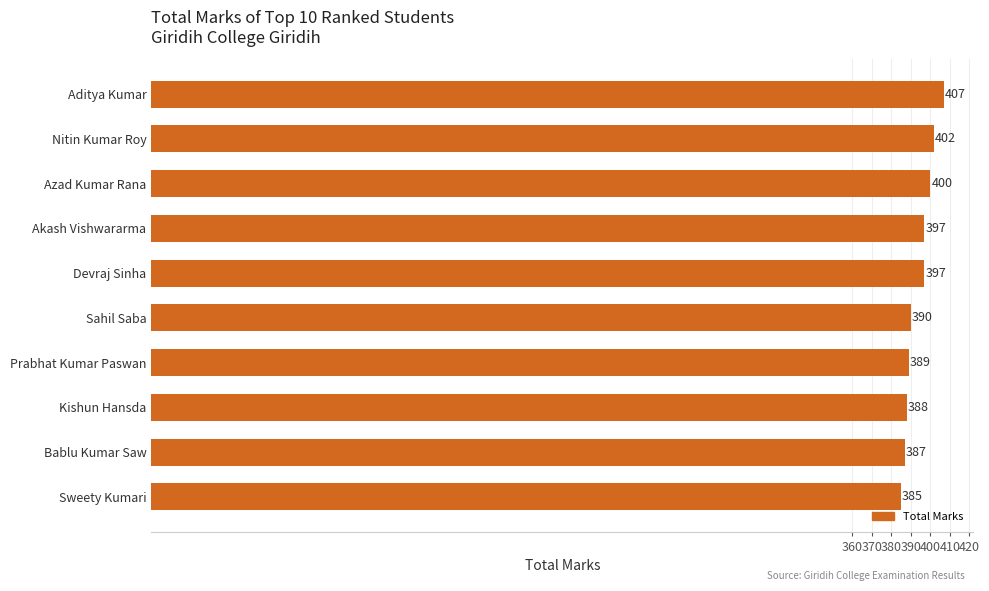

What is the ratio of the value at Sahil Saba to the value at Aditya Kumar?

1.0